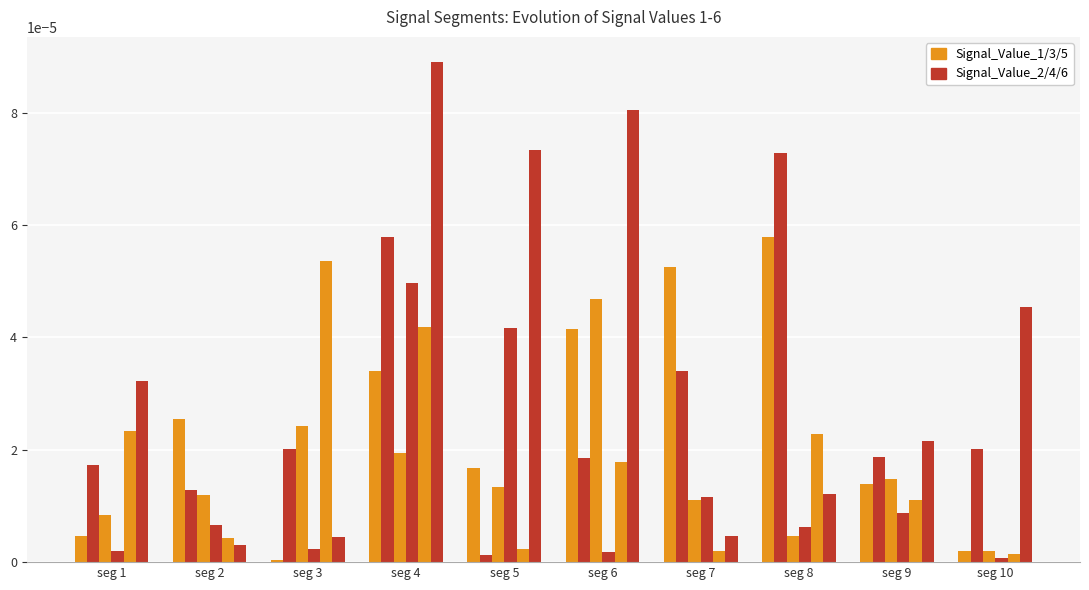

Are the bars grouped side by side (vs. stacked)?

Yes